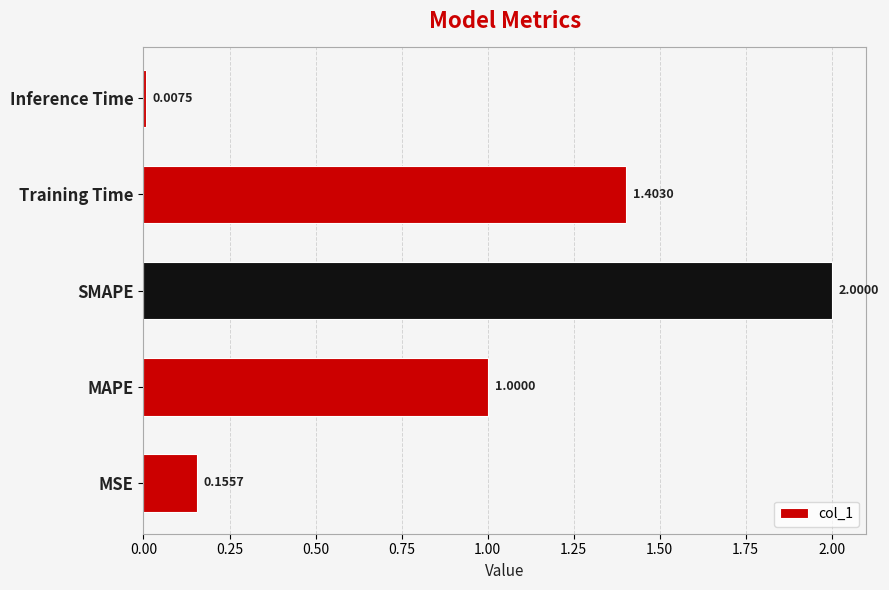

Which category has the lowest value across all series?

Inference Time